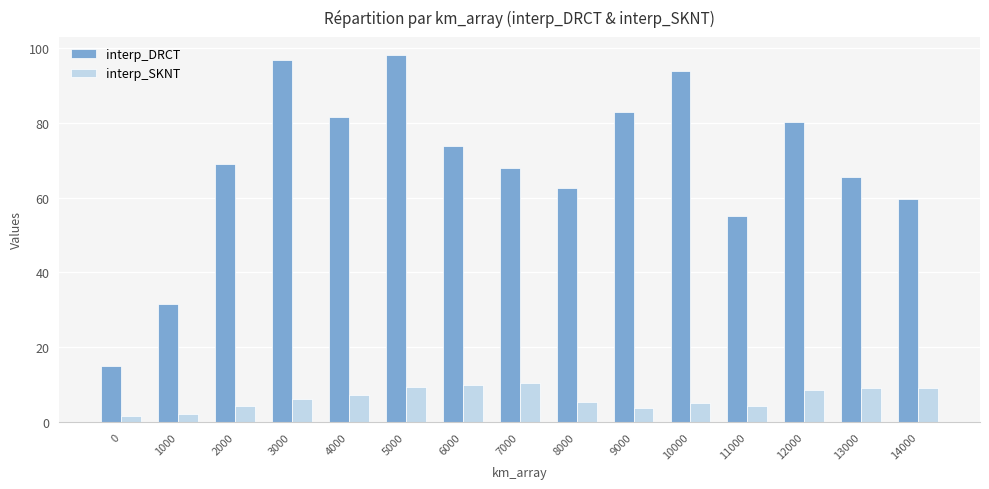

True or false: interp_DRCT has a value of 65.6 at 13000.

True